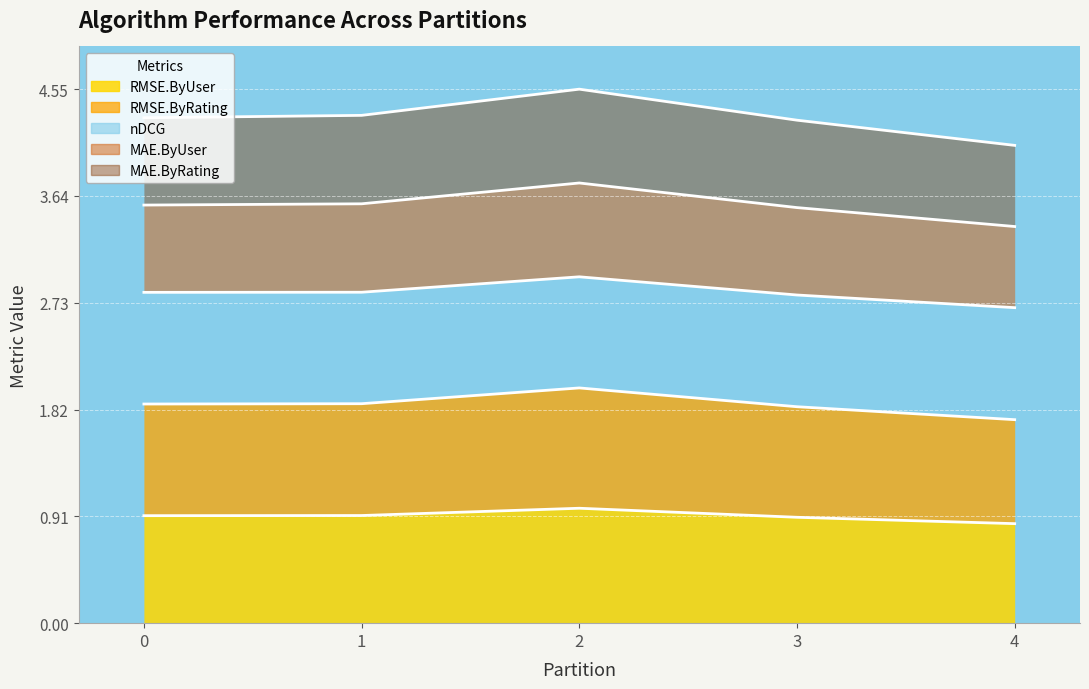

Does the chart display data point markers on the line(s)?

No